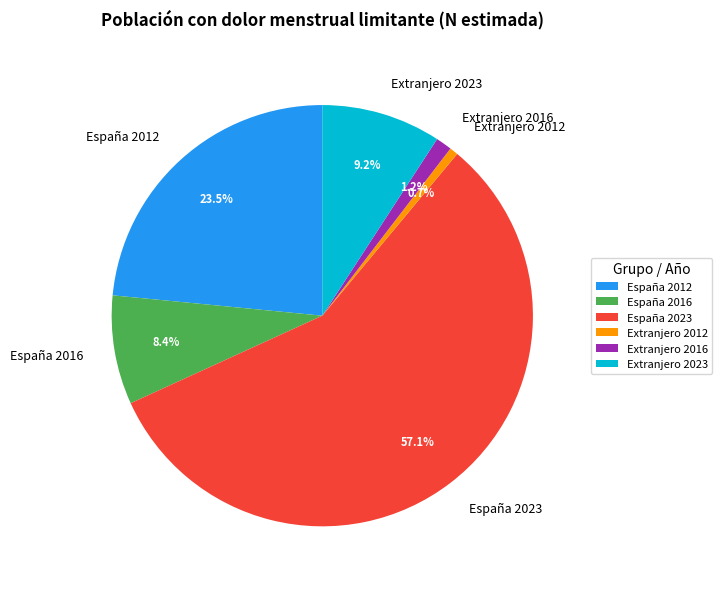

To the nearest percent, what is the combined percentage of España 2016 and Extranjero 2012?

9%